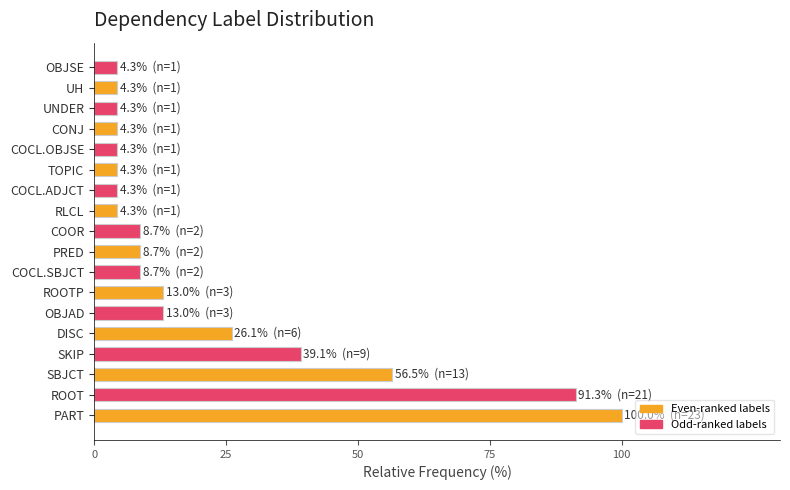

What is the greatest value displayed?

100.0